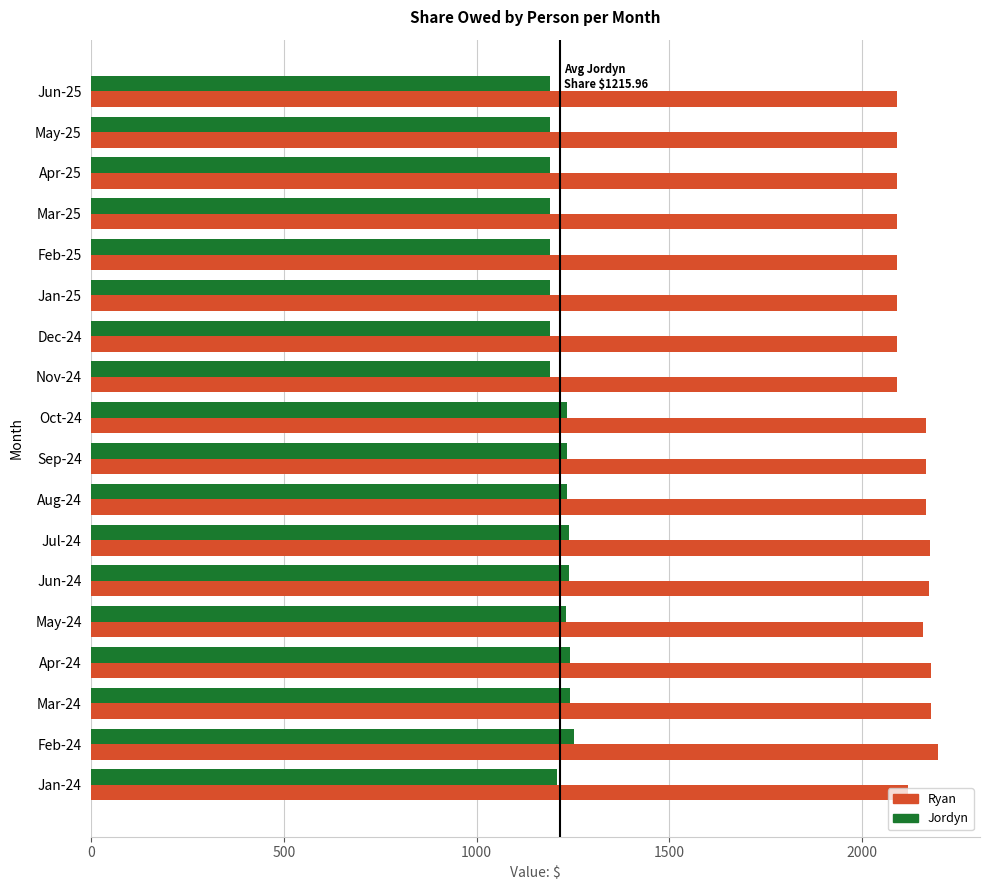

What is the spread (max minus min) of values at Aug-24?

931.4